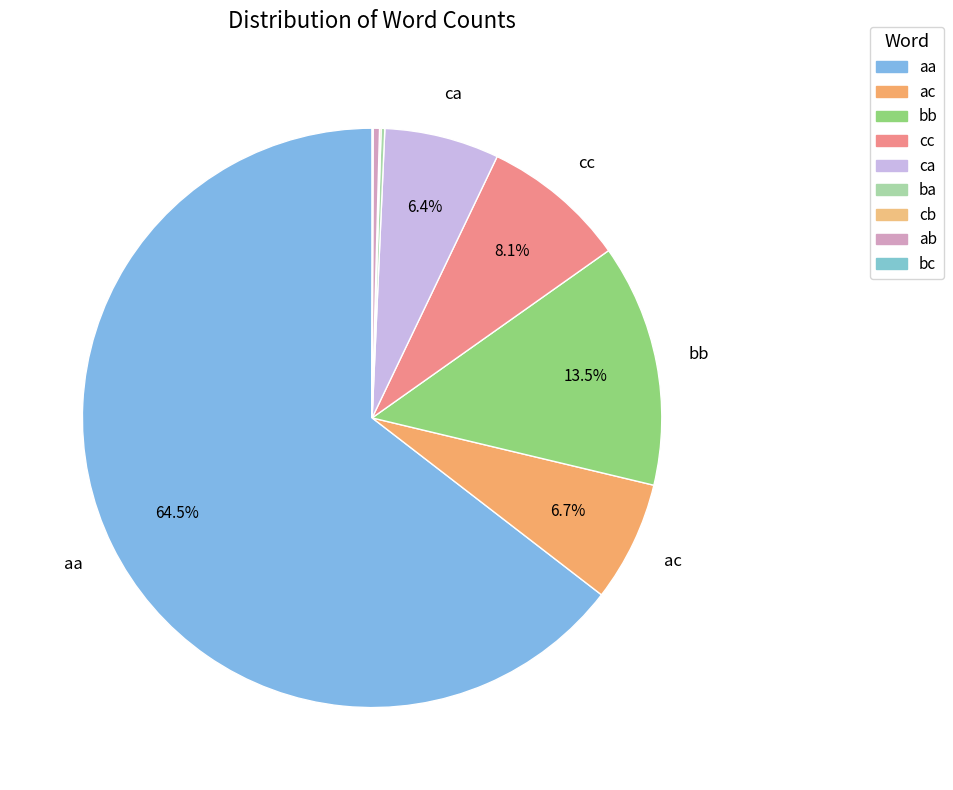

Rank the categories by value from lowest to highest.

bc, cb, ba, ab, ca, ac, cc, bb, aa